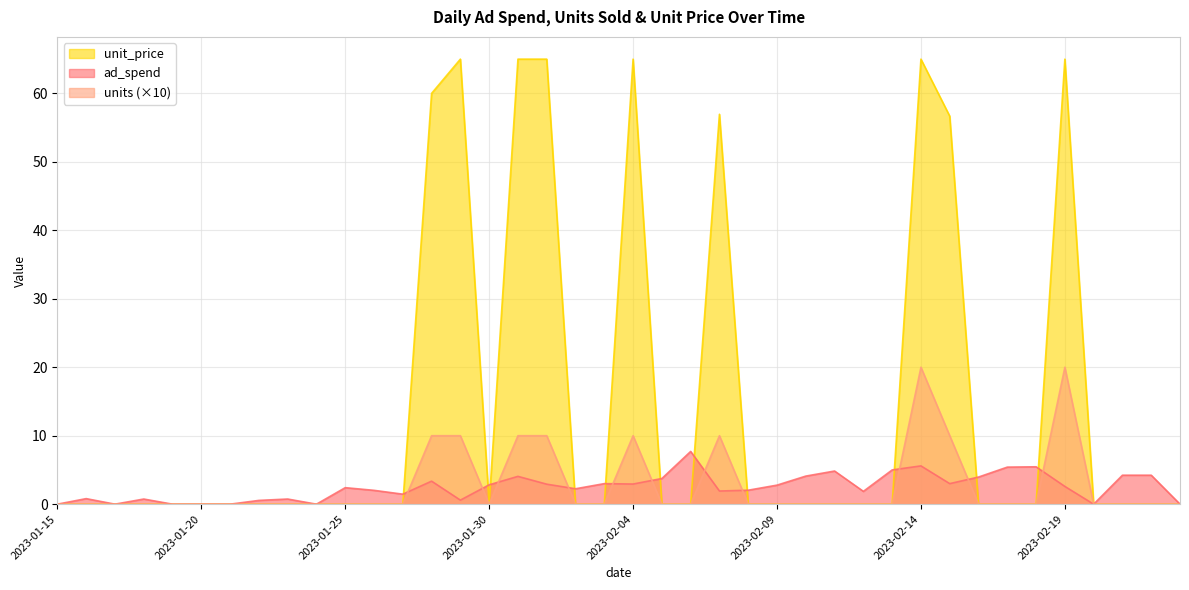

Which series has the largest range (max minus min)?

unit_price